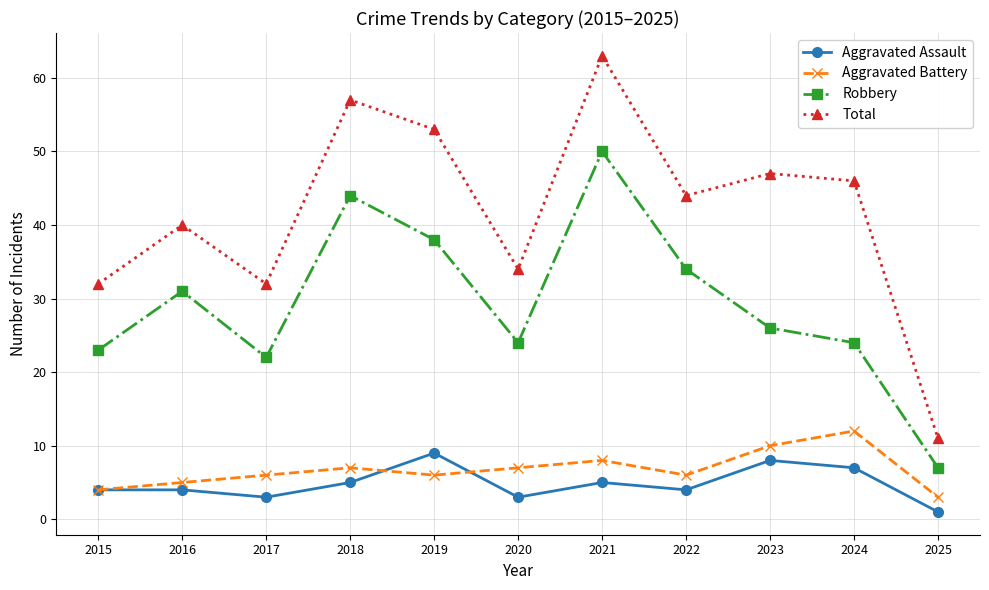

What is the maximum value for Total?

63